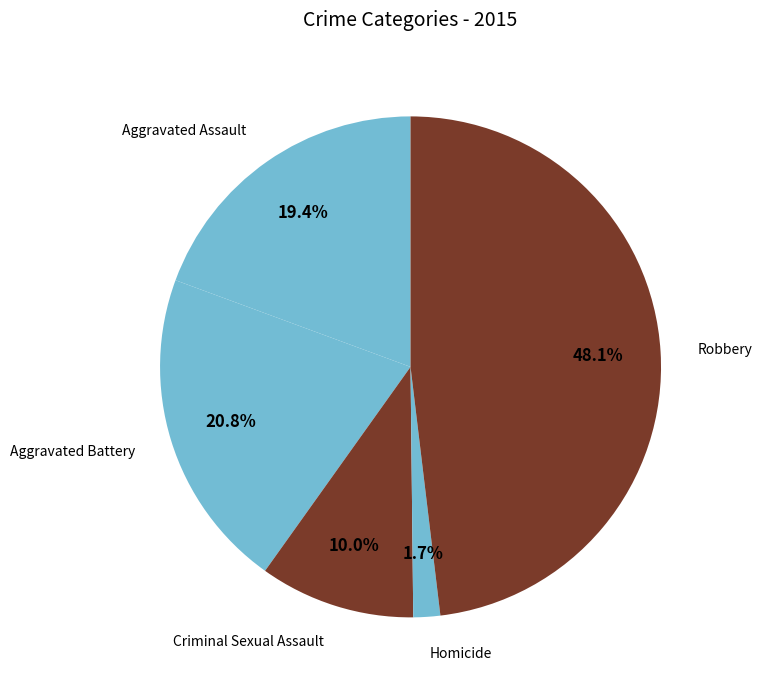

Which has a higher value, Aggravated Battery or Aggravated Assault?

Aggravated Battery